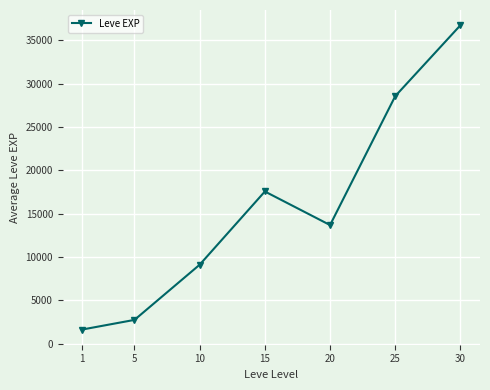

Where is the first local minimum?

20